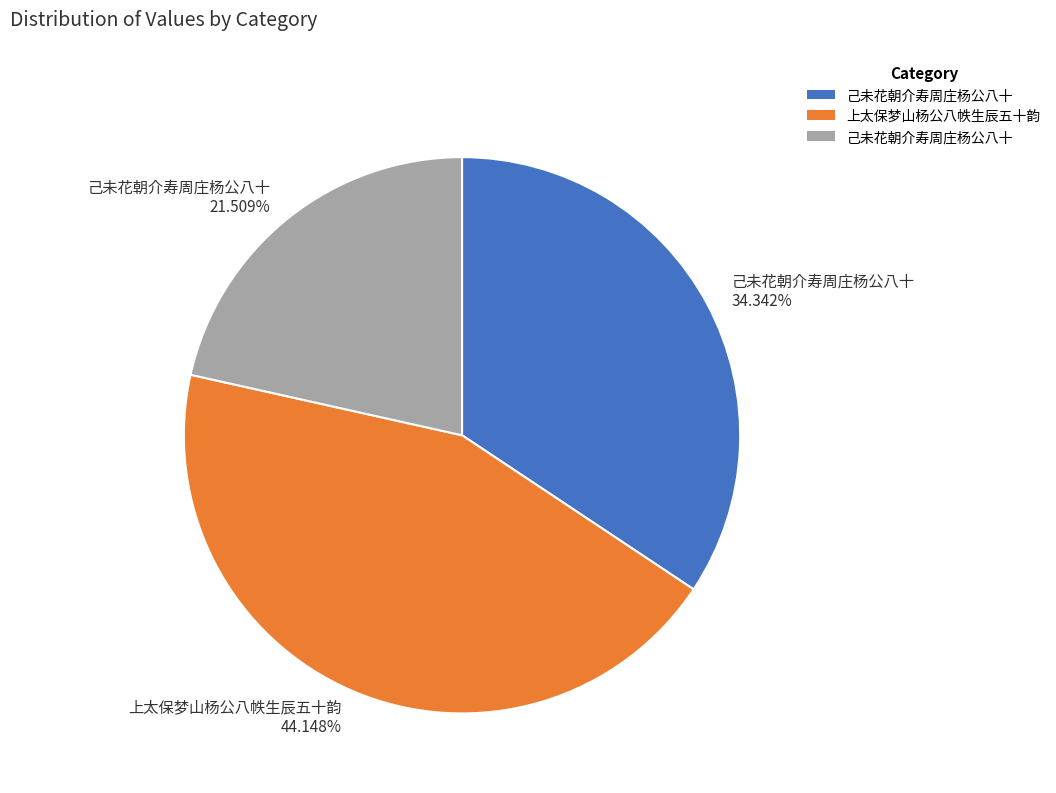

Is there any slice that represents more than half of the pie?

No